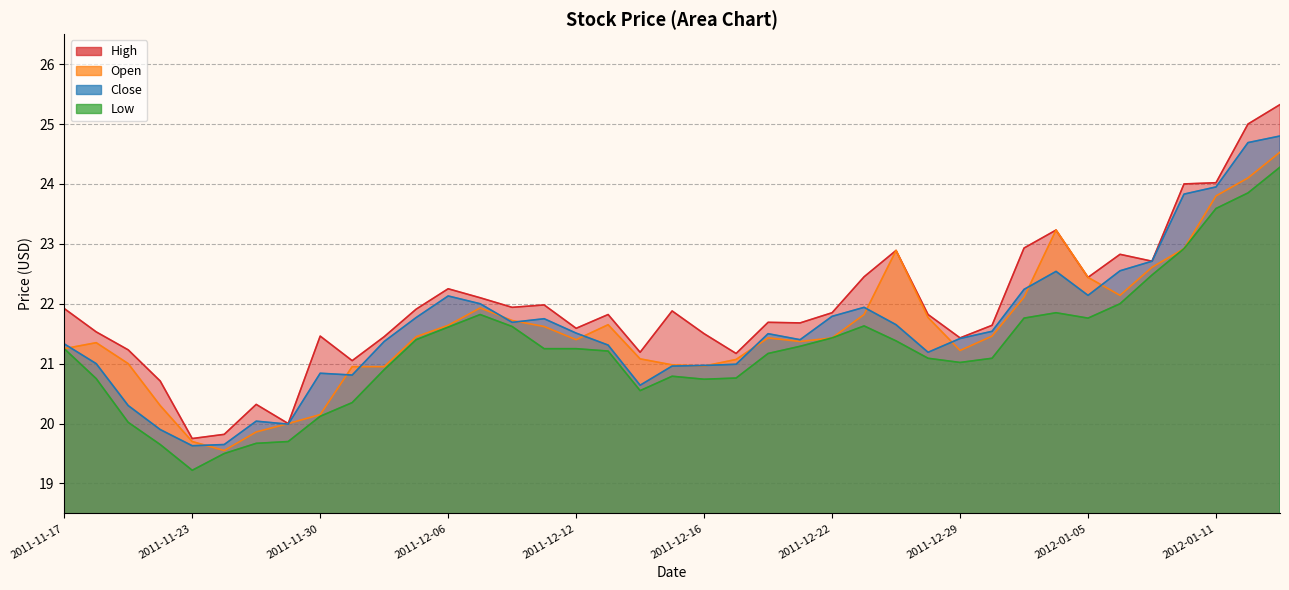

Which series changed the most between 2011-12-23 and 2012-01-04?

Open